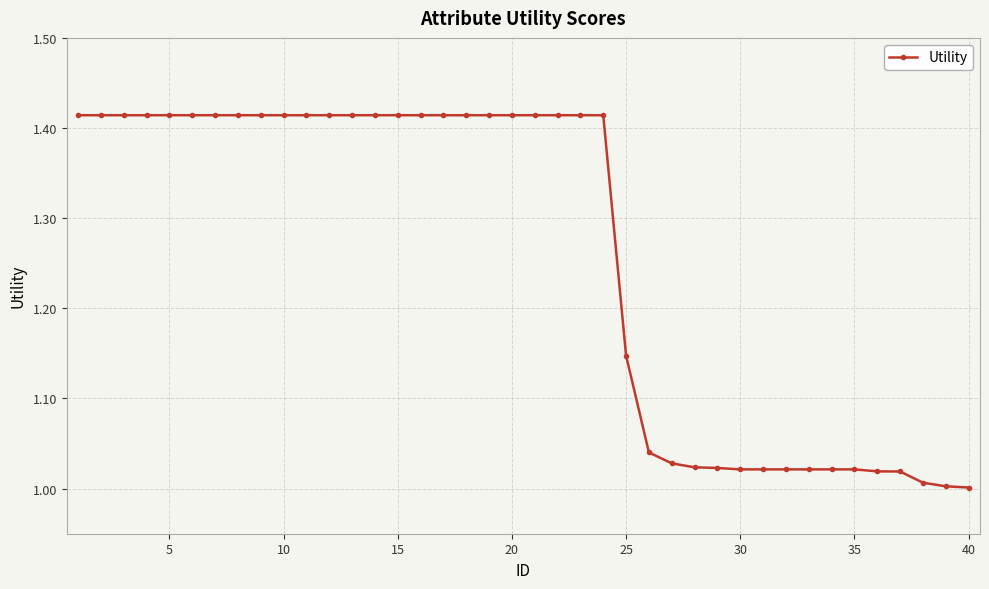

What is the difference between the maximum and minimum values?

0.4